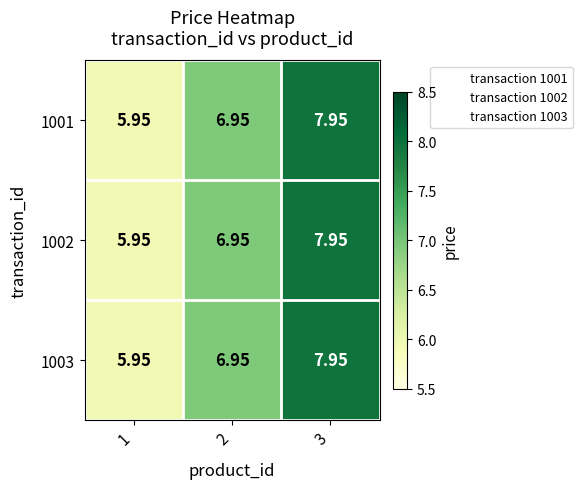

Is the value of 1001 at 1 greater than the value of 1003 at 3?

No